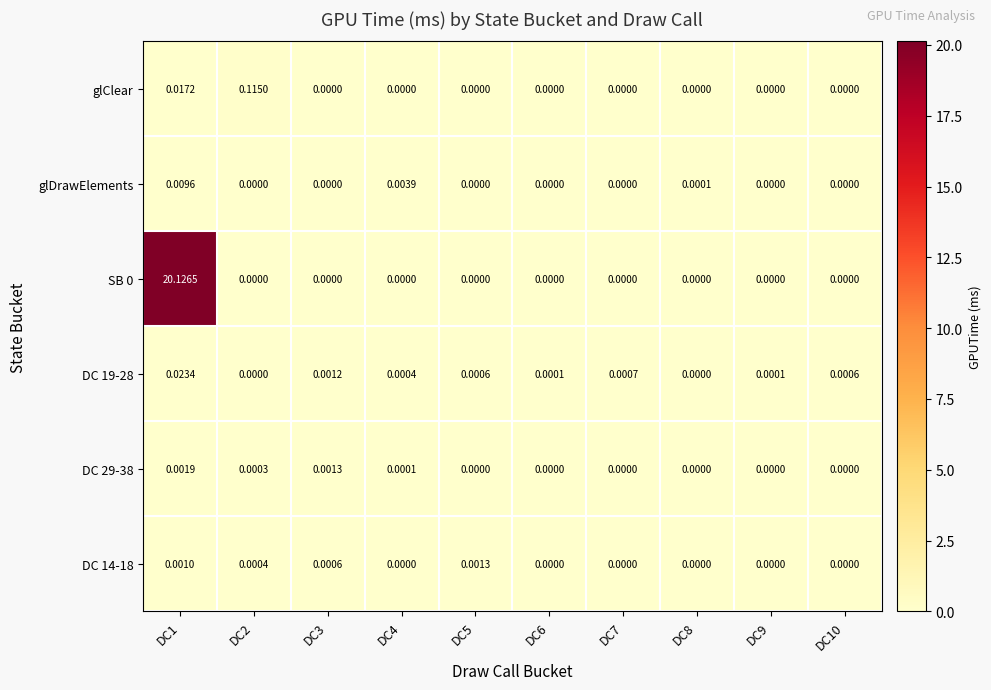

Which category has the highest value across all series?

DC1